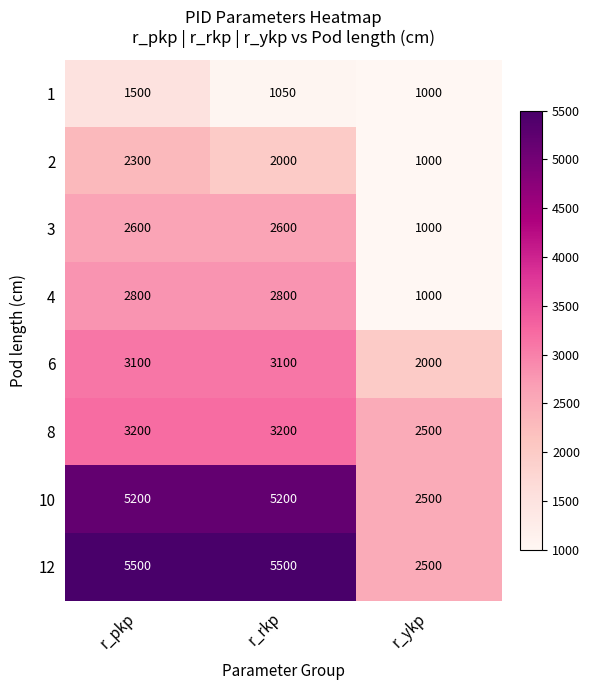

Reading left to right, extract all data points from this chart.

1: r_pkp=1500	r_rkp=1050	r_ykp=1000
2: r_pkp=2300	r_rkp=2000	r_ykp=1000
3: r_pkp=2600	r_rkp=2600	r_ykp=1000
4: r_pkp=2800	r_rkp=2800	r_ykp=1000
6: r_pkp=3100	r_rkp=3100	r_ykp=2000
8: r_pkp=3200	r_rkp=3200	r_ykp=2500
10: r_pkp=5200	r_rkp=5200	r_ykp=2500
12: r_pkp=5500	r_rkp=5500	r_ykp=2500